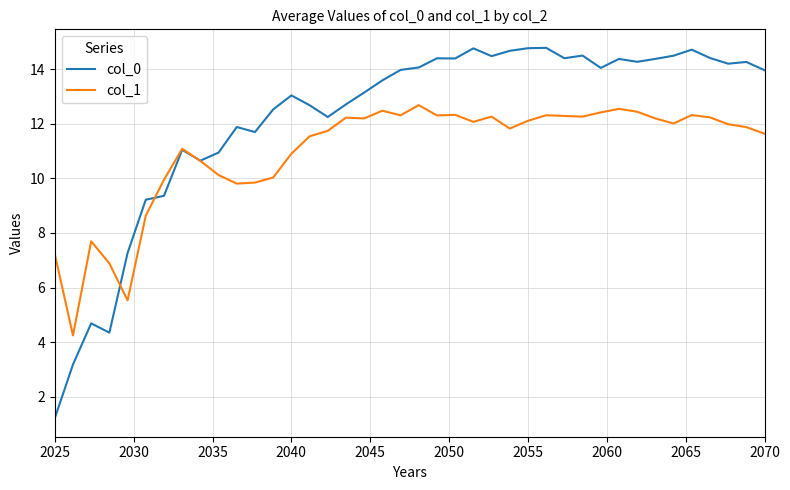

What are all the series names shown in the legend?

col_0, col_1